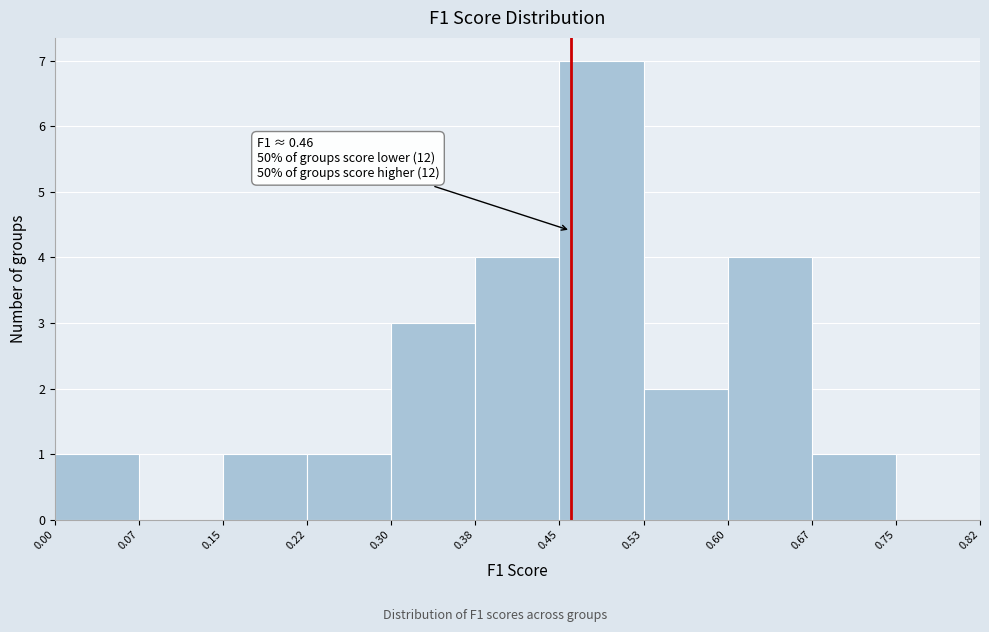

Which range on the x-axis has the tallest bar?

0.45 to 0.53